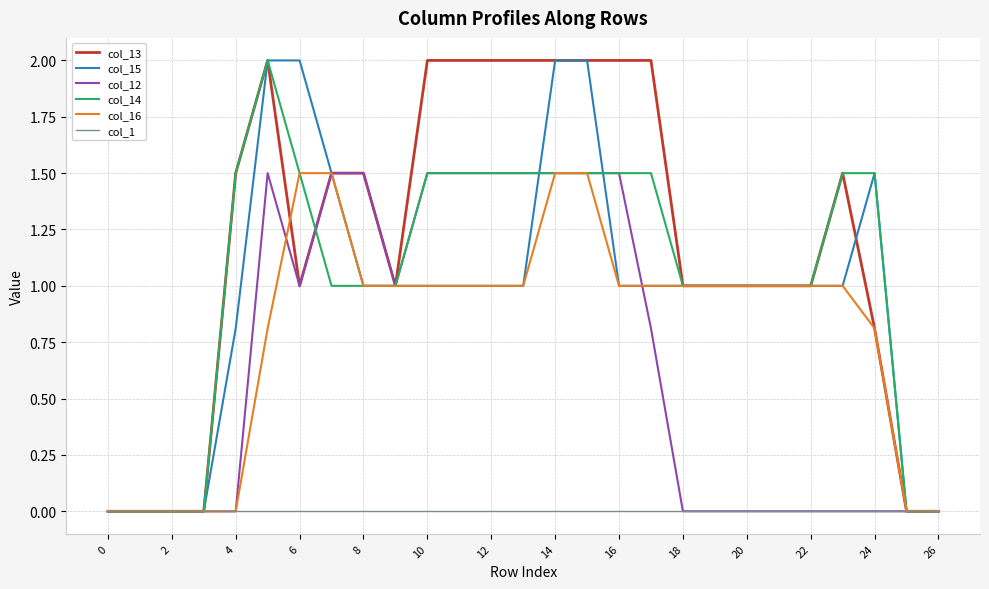

What is the maximum value for col_14?

2.0